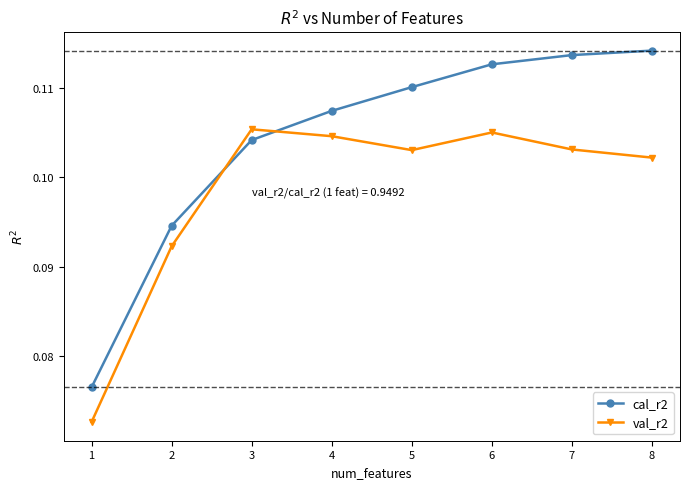

Count the val_r2 values in the range 0 to 1.

8